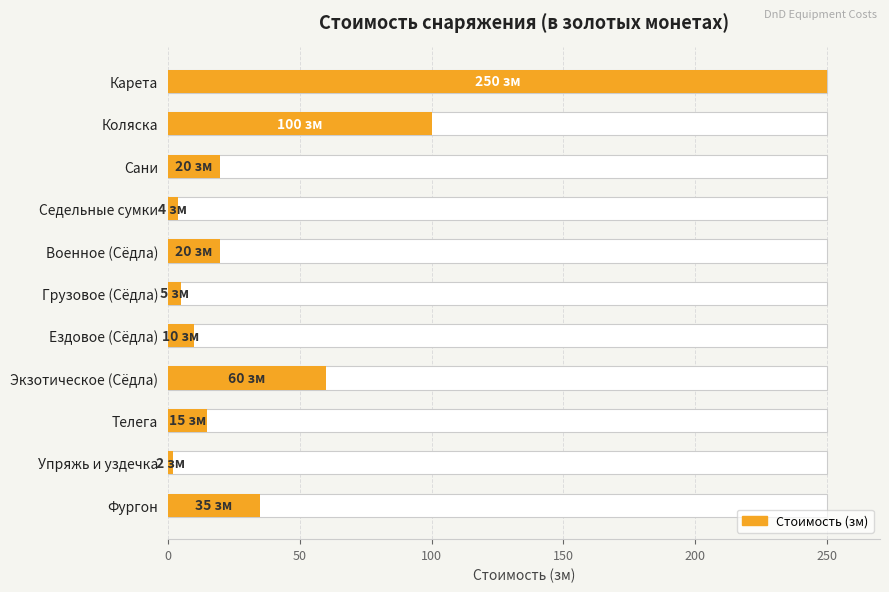

What position from the right is Упряжь и уздечка?

2